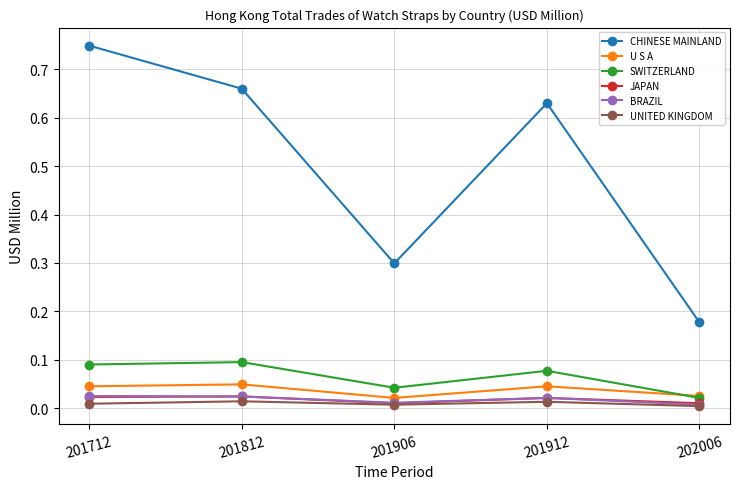

In SWITZERLAND, how many points are higher than both neighbors (excluding endpoints)?

2